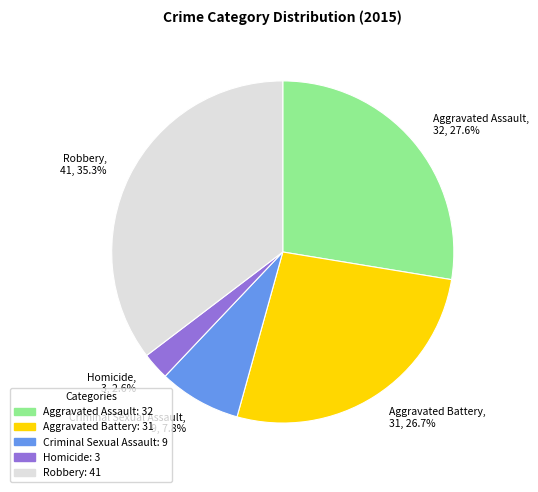

Is it true that Aggravated Assault is 36% of the pie?

False